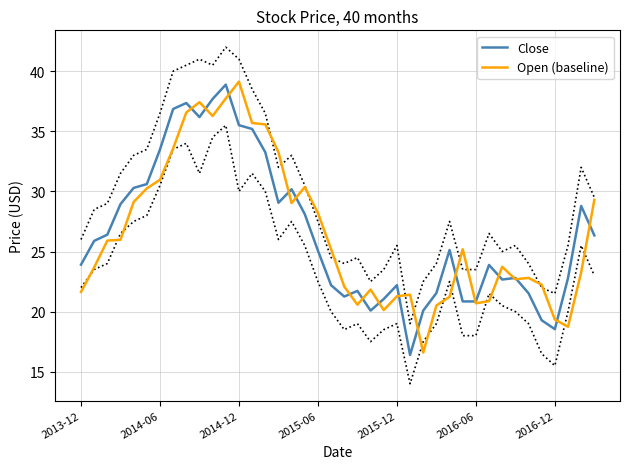

What is the difference between the Open (baseline) values at 27 and 8?

16.1